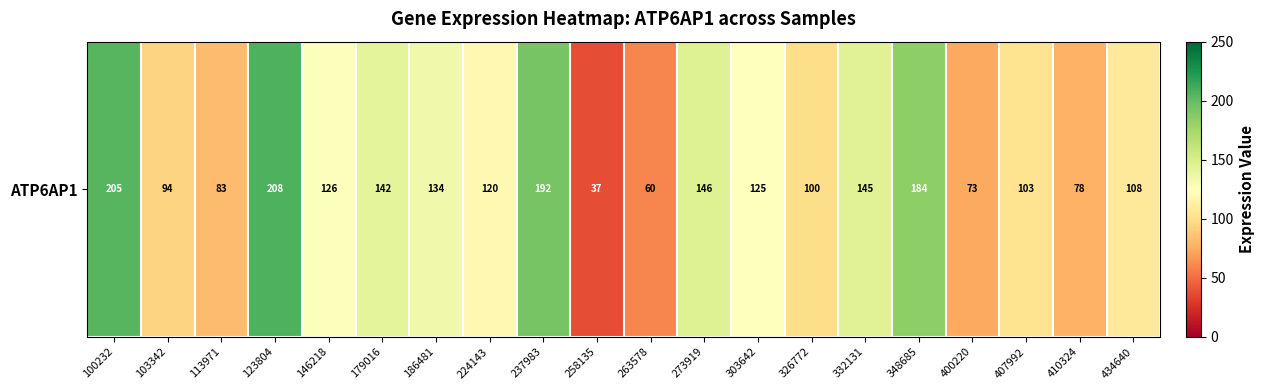

What is the ratio of the value at 113971 to the value at 303642?

0.7